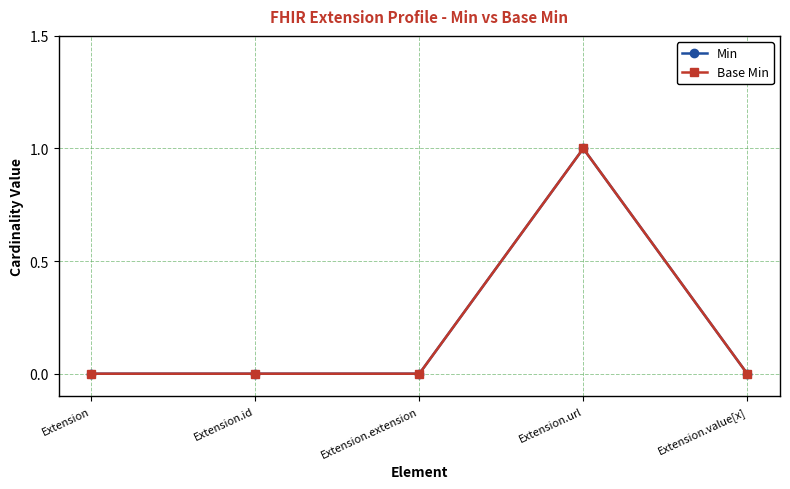

True or false: Min and Base Min cross at least once.

False